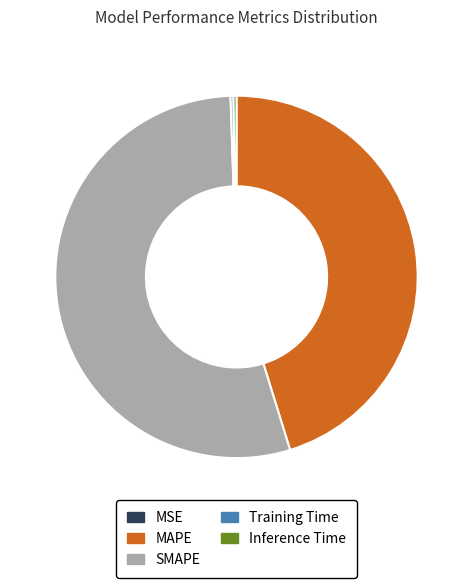

Is there any slice that represents more than half of the pie?

Yes